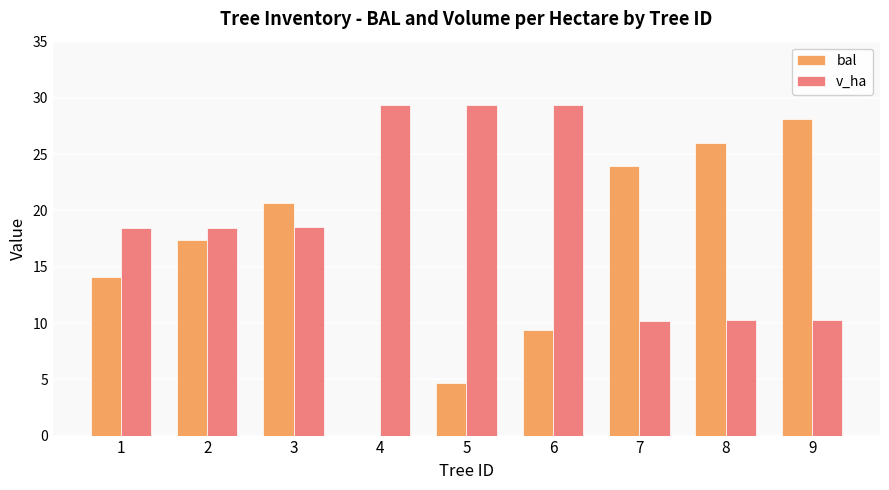

How many data points does each series have?

9